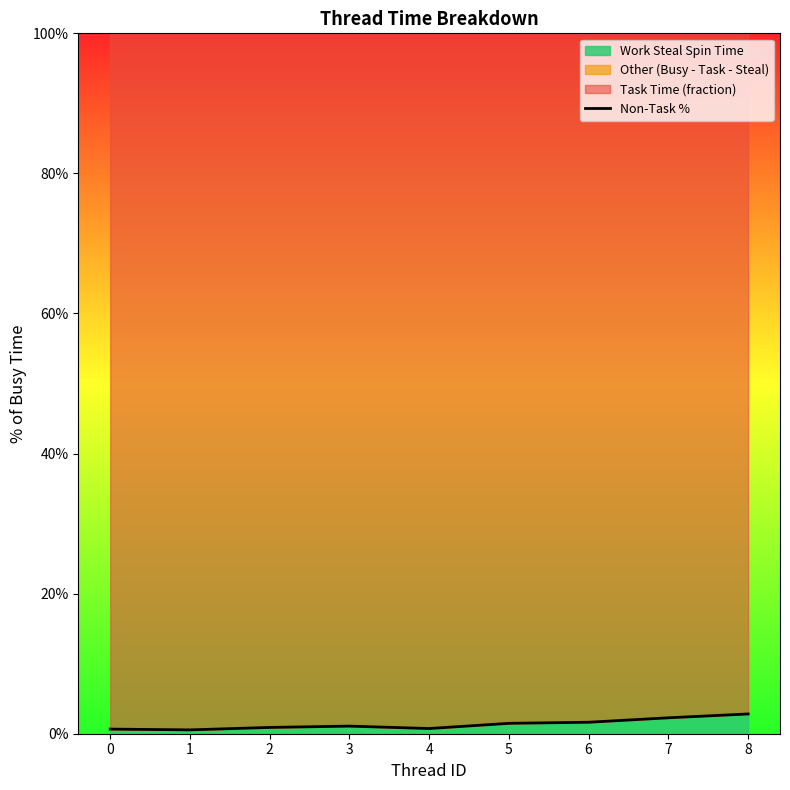

Rank the categories by value from lowest to highest.

1, 0, 4, 2, 3, 5, 6, 7, 8